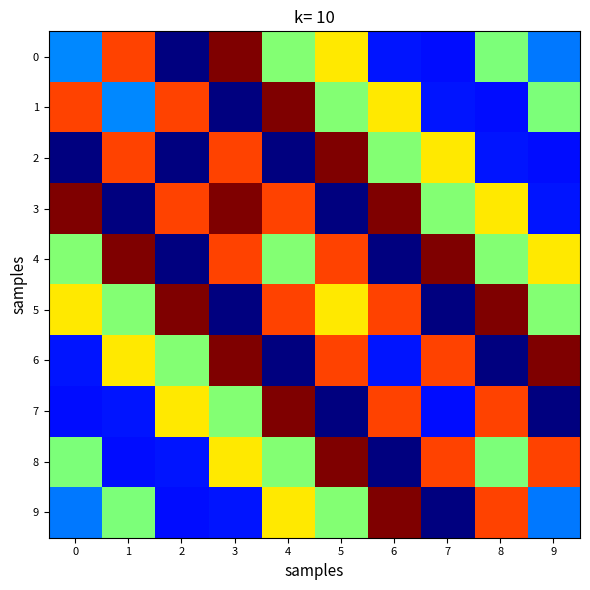

Which has a higher value, 4 or 3?

3